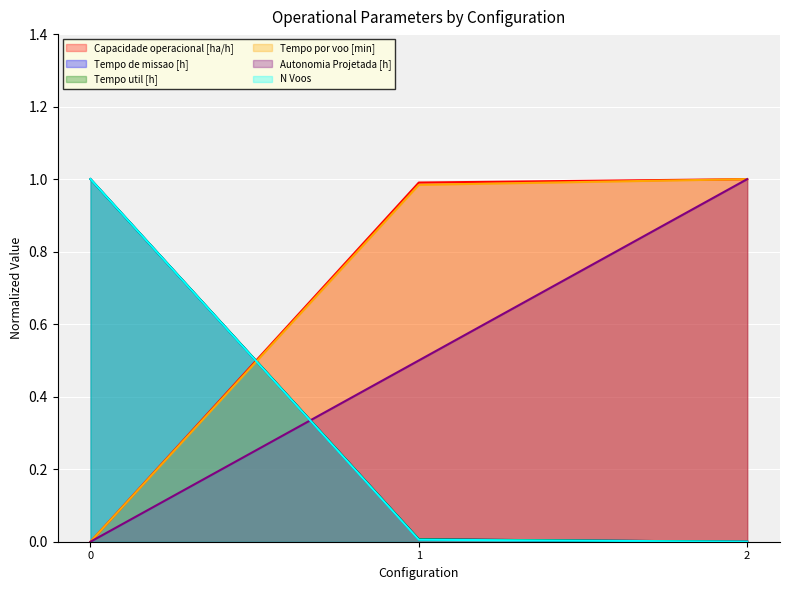

Which series changed the most between 0 and 1?

N Voos